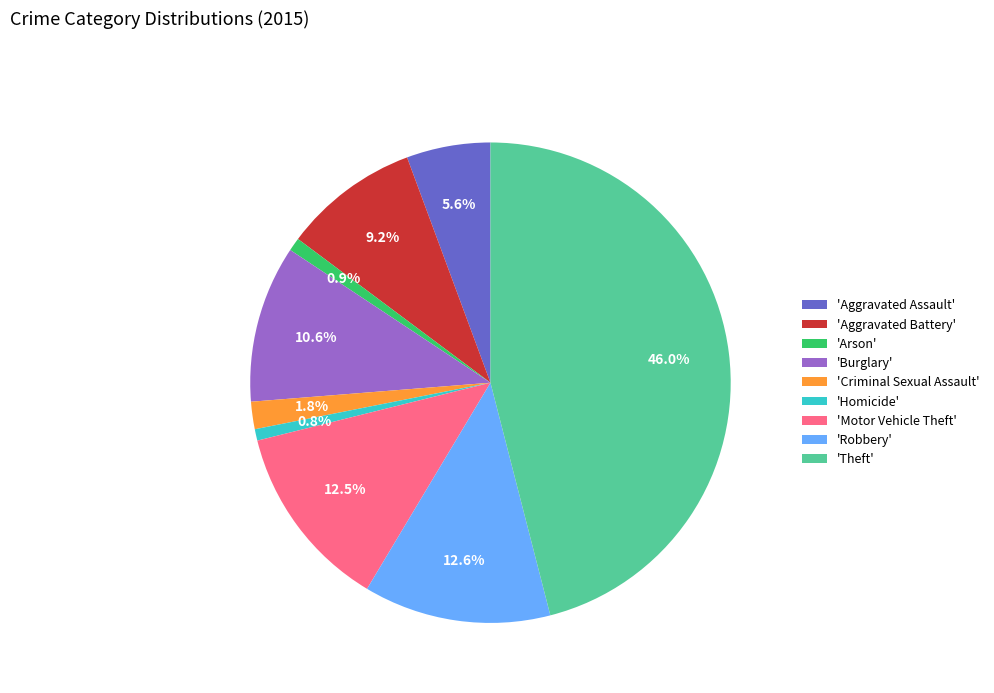

What is the largest slice in the pie chart?

'Theft'